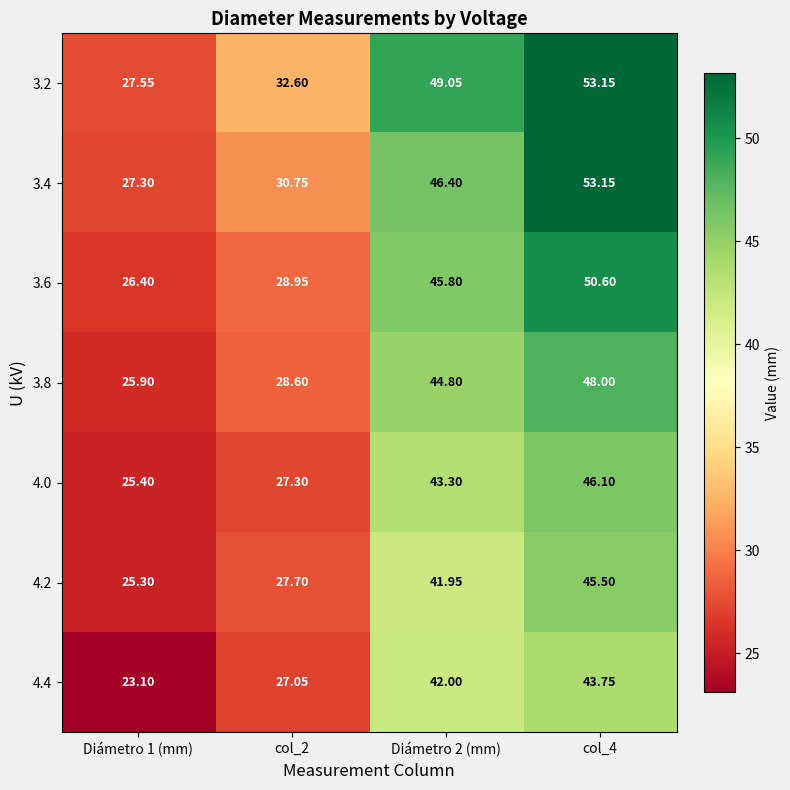

Is the value of 3.8 at Diámetro 2 (mm) greater than the value of 3.2 at col_2?

Yes